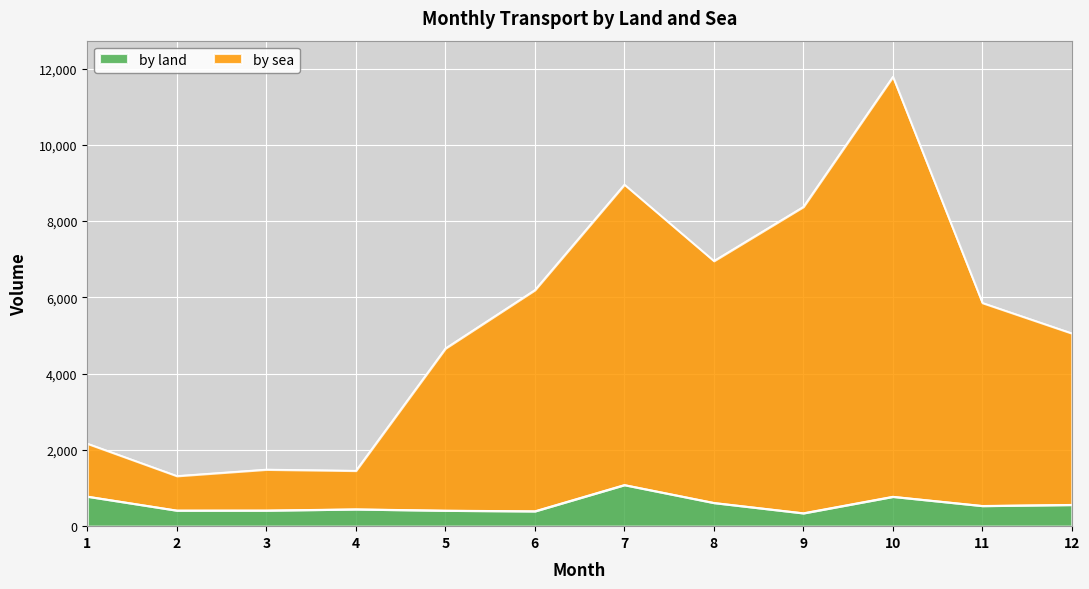

How many data points in by land are less than 537?

6